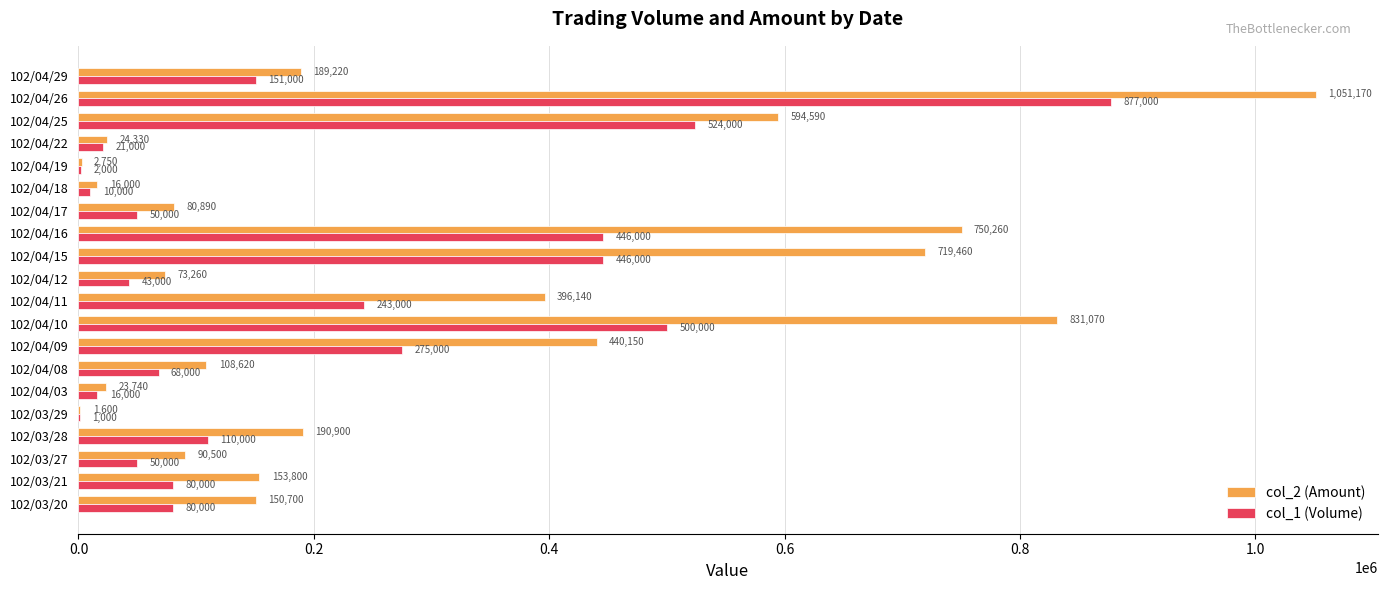

Between 102/04/12 and 102/04/25, which series saw the biggest shift?

col_2 (Amount)